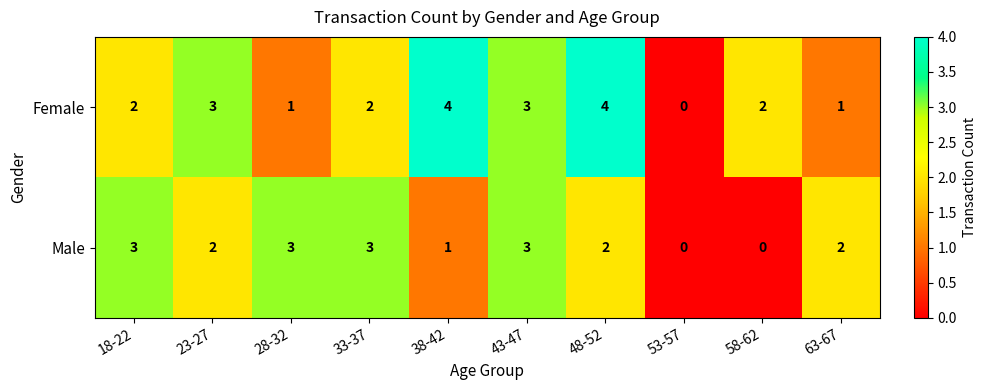

True or false: Male has a value of 3 at 18-22.

True